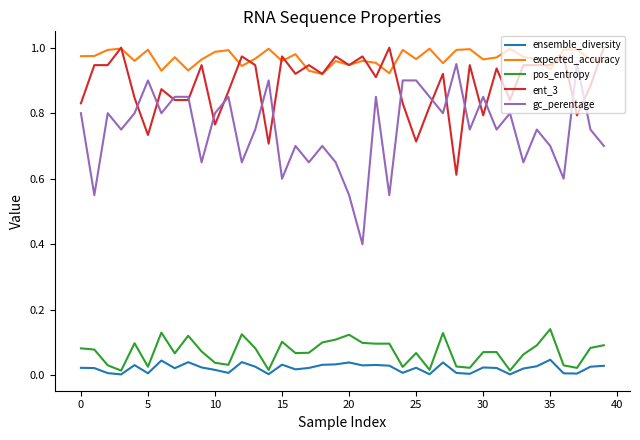

What is the sum of all pos_entropy values?

2.8